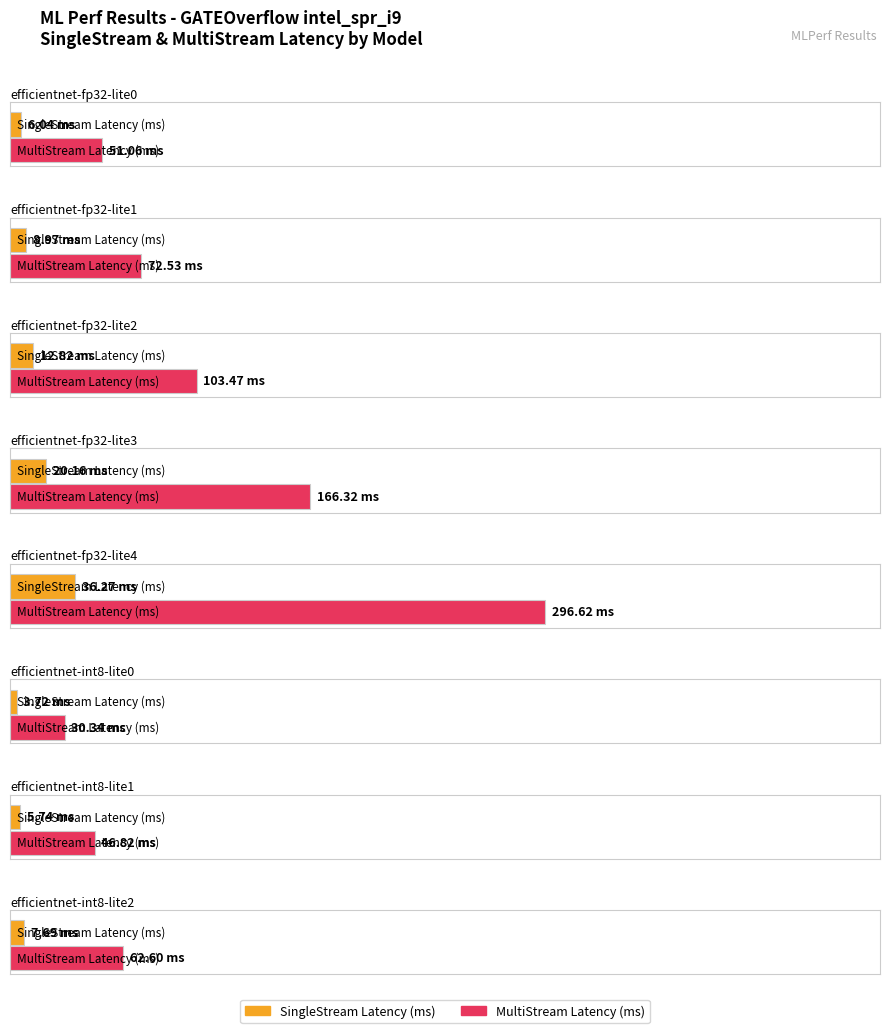

Rank the categories by SingleStream Latency (ms) value from highest to lowest.

4, 3, 2, 1, 7, 0, 6, 5